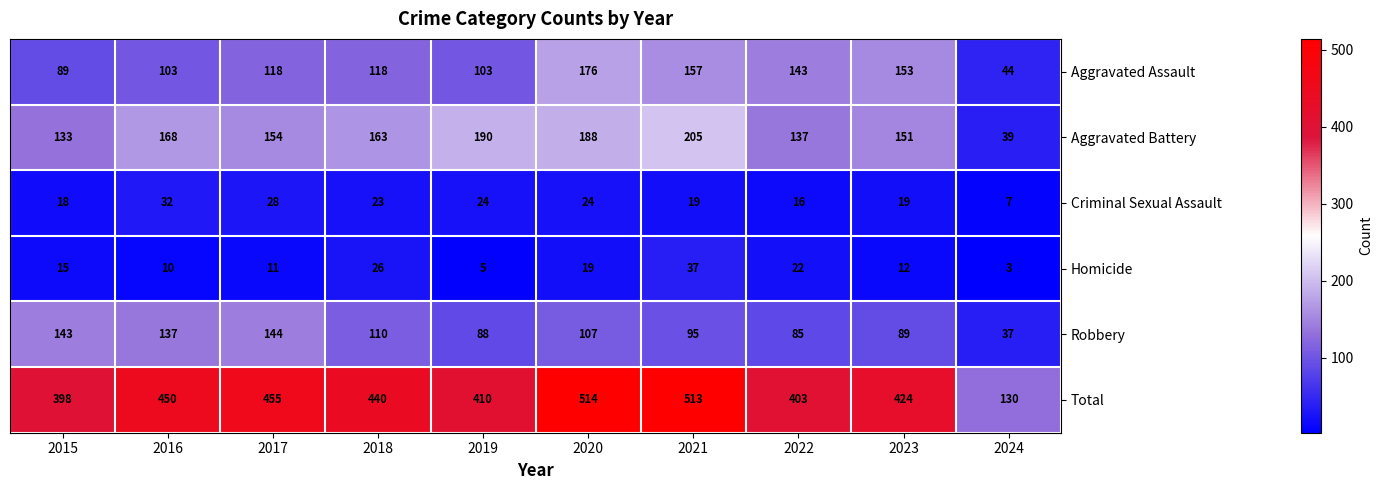

What is the sum of all Aggravated Battery values?

1528